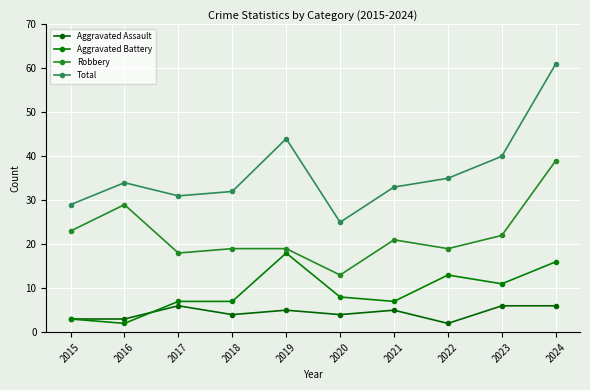

At 2021, list the series in order from smallest to largest.

Aggravated Assault, Aggravated Battery, Robbery, Total